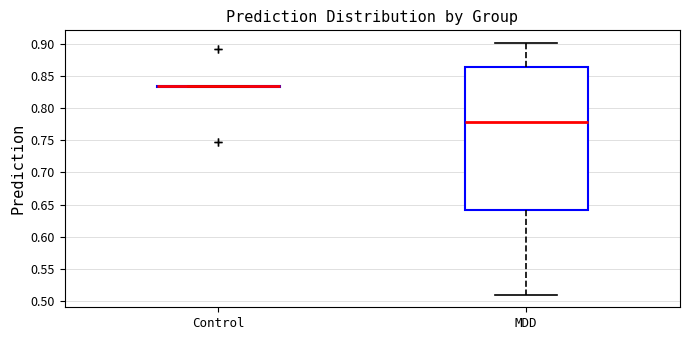

Reading left to right, transcribe this box plot: for each box, give where its median line is, the range the box spans, and where its two whiskers end, as read against the y-axis. The values are not printed on the chart, so give them approximately, as read against the axis.

Control: box collapsed to a line at 0.835, whiskers 0.835 to 0.835
MDD: median 0.780, box 0.640 to 0.865, whiskers 0.510 to 0.900